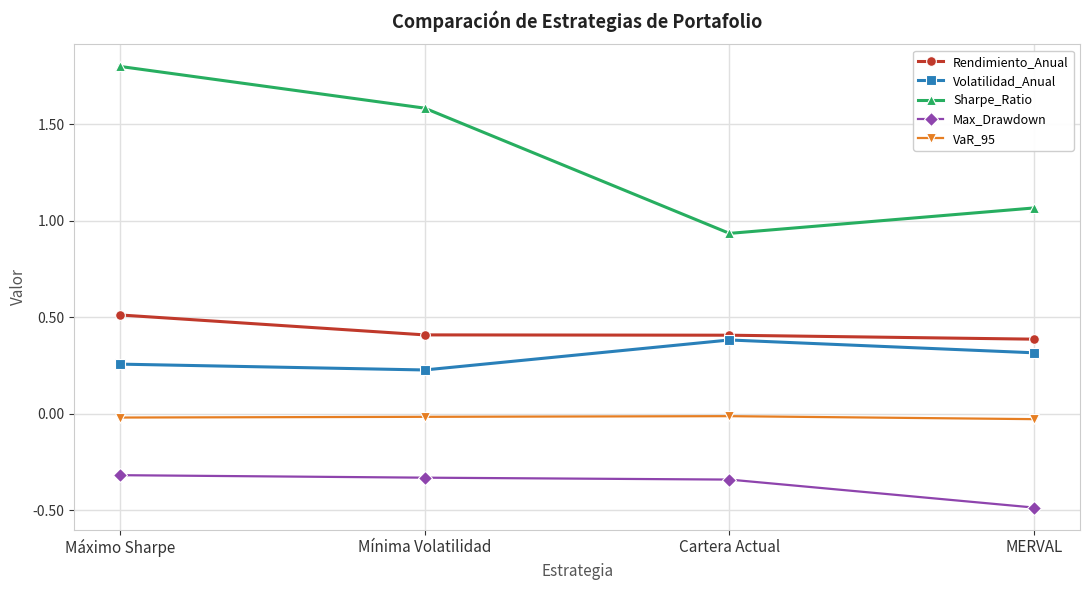

True or false: Volatilidad_Anual and Rendimiento_Anual intersect in this chart.

False